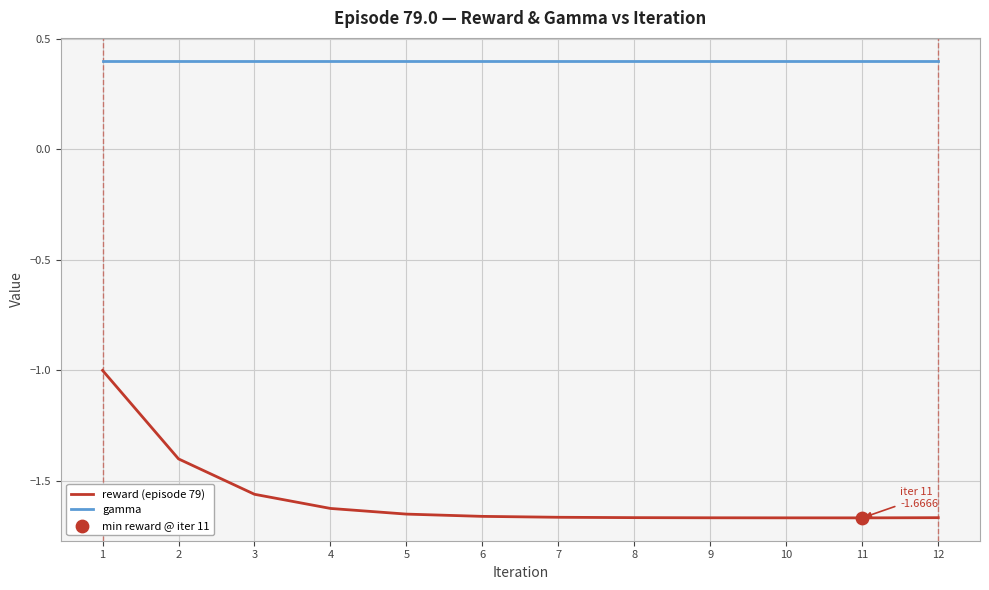

Which series has the largest range (max minus min)?

reward (episode 79)